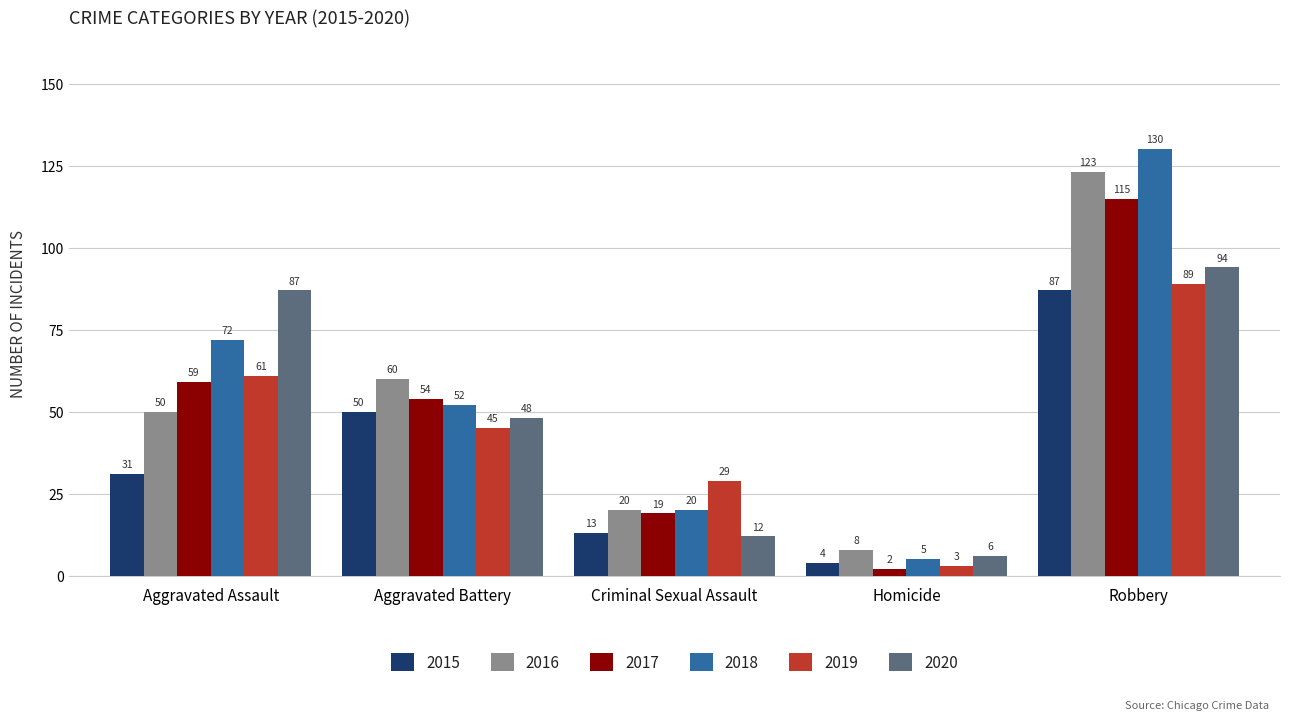

At which label is 2016 closest to 65?

Aggravated Battery